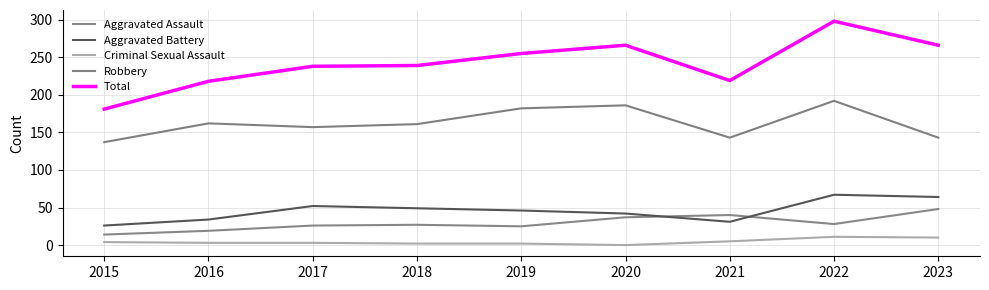

How many distinct data groups are displayed?

5